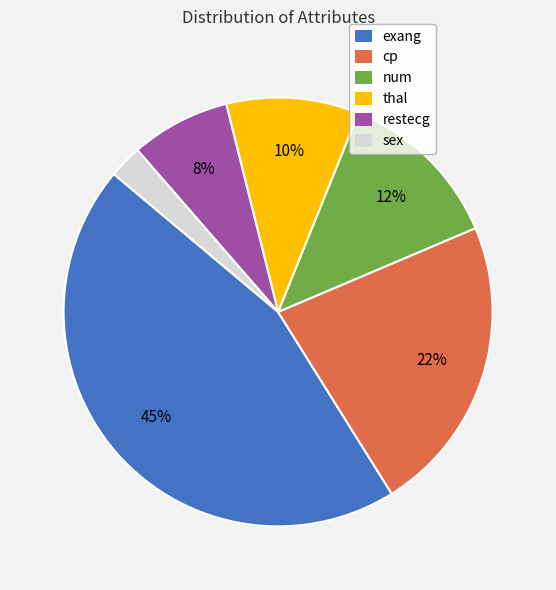

Is there a majority slice in this chart?

No